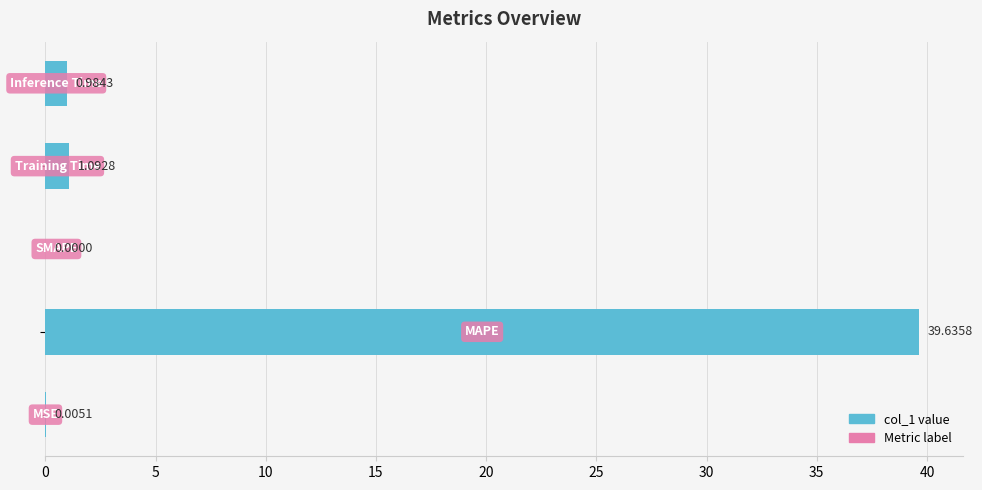

What is the sum of all values?

41.7